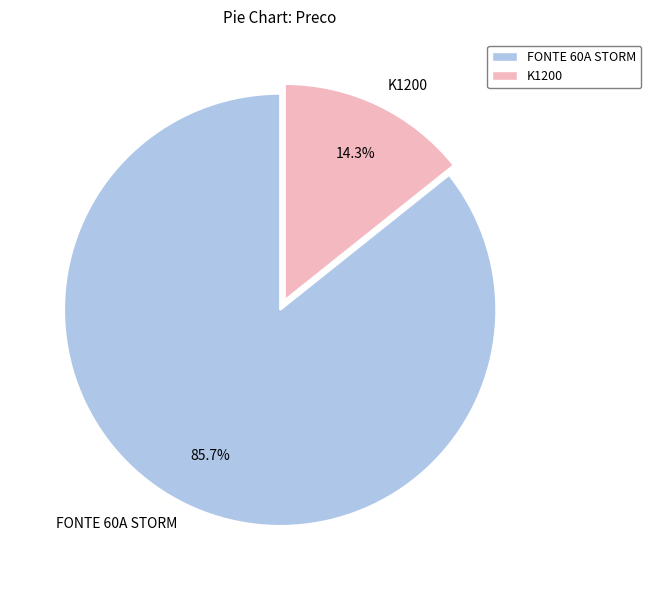

The K1200 slice represents 6% of the pie. True or false?

False